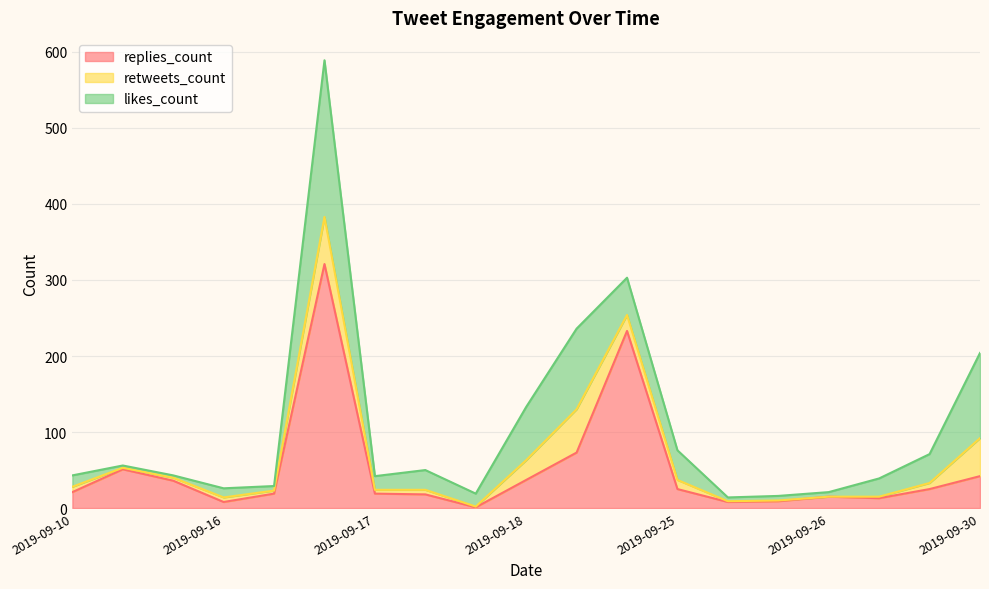

Read the replies_count value at 2019-09-20, to the nearest 5.

75